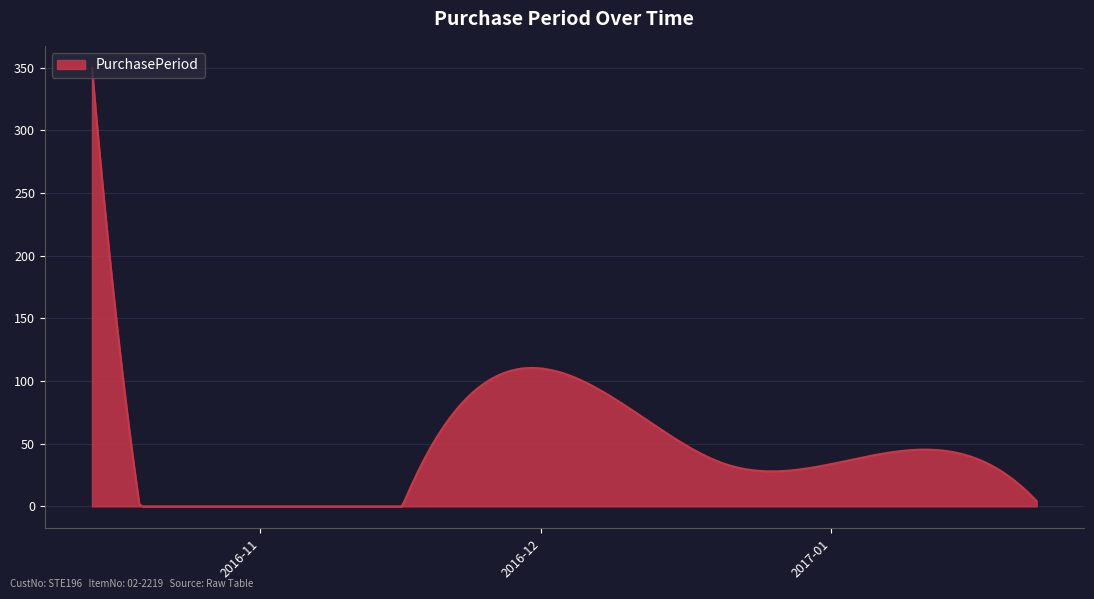

What is the maximum value shown in the chart?

350.0